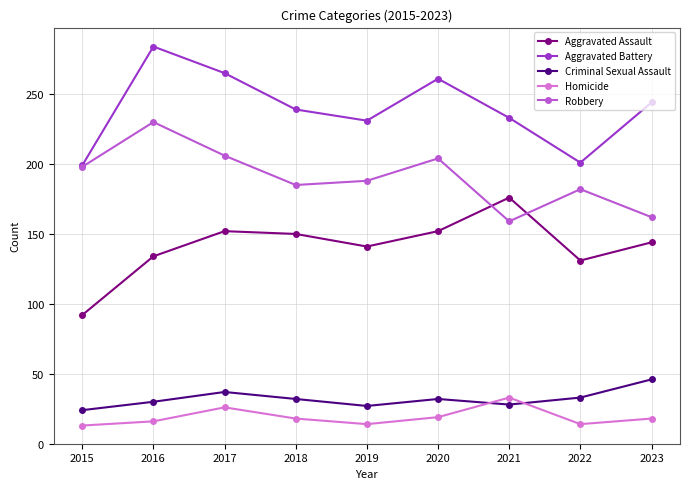

Between 2017 and 2018, which series saw the biggest shift?

Aggravated Battery